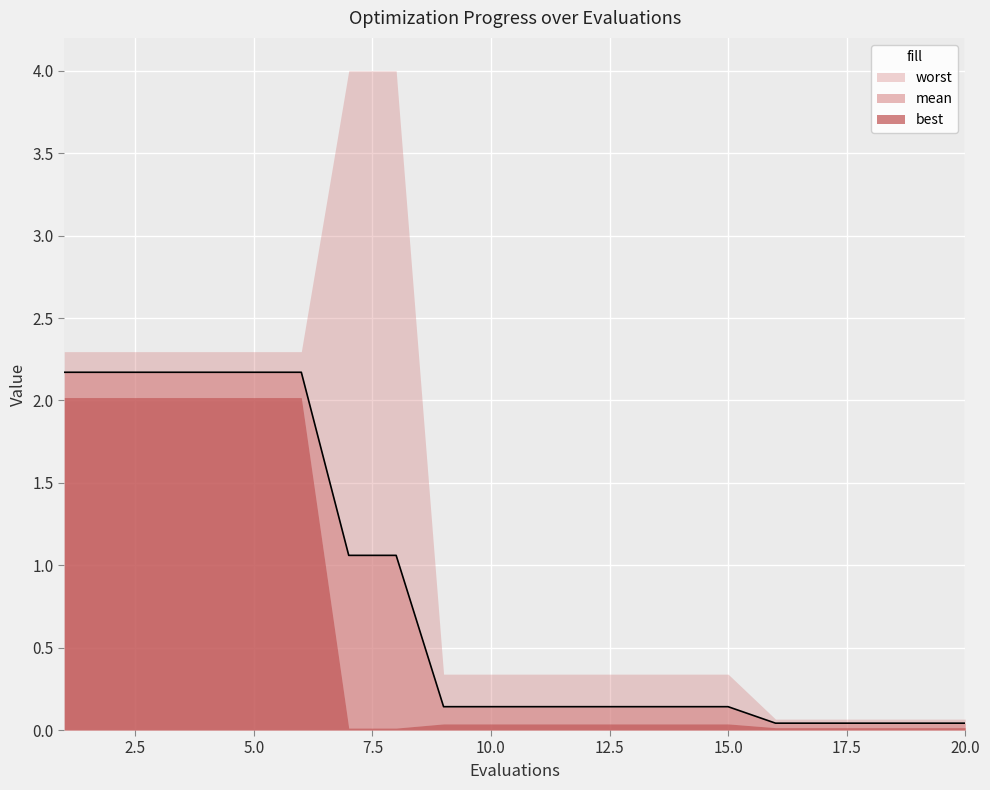

True or false: mean has more than 0 points higher than both neighbors.

False